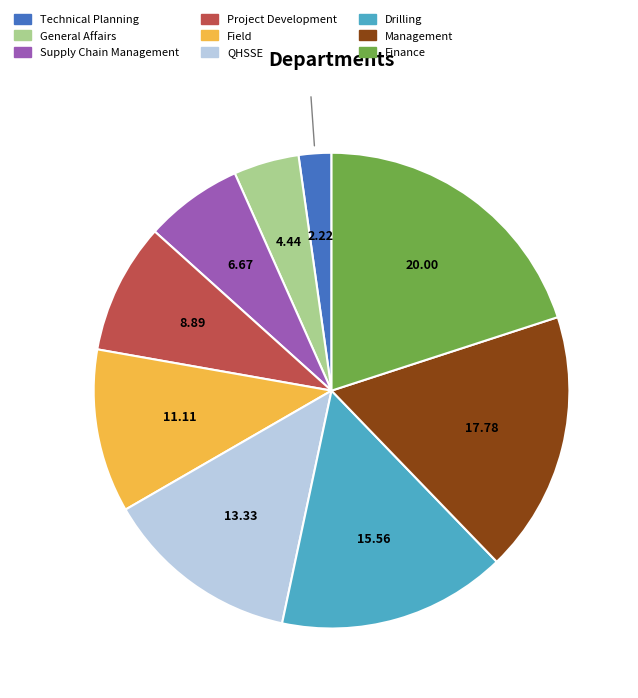

What is the largest slice in the pie chart?

Finance